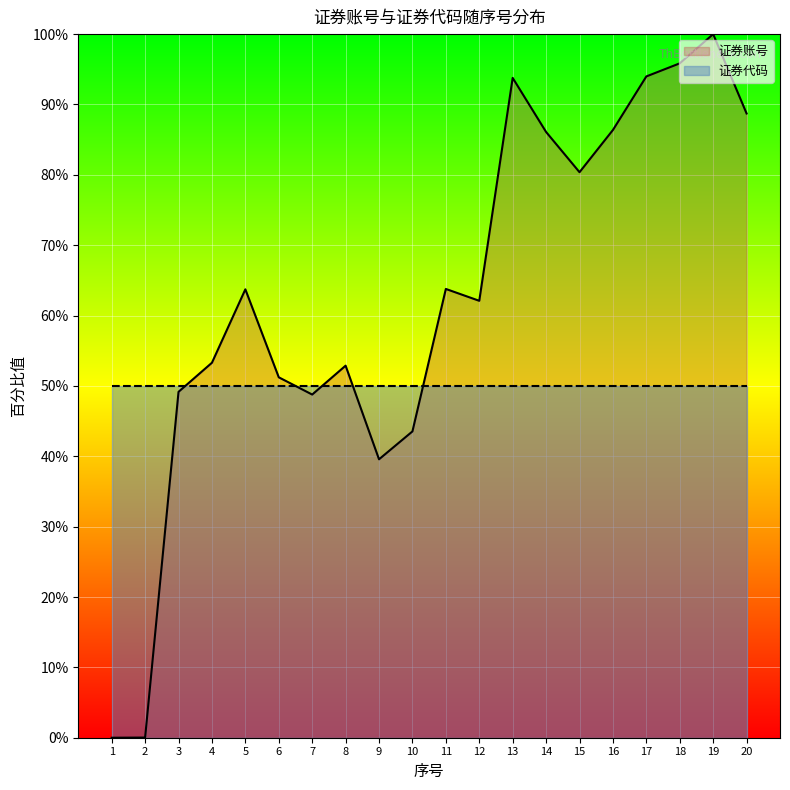

How many lines are shown in the chart?

2